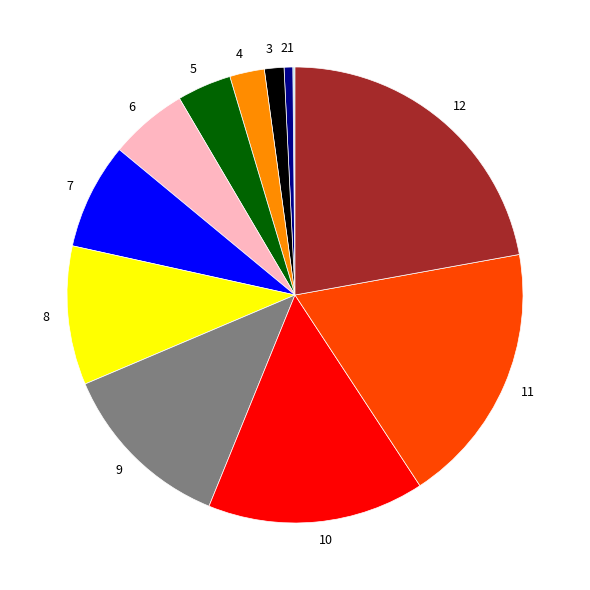

Is it true that 8 is 23% of the pie?

False